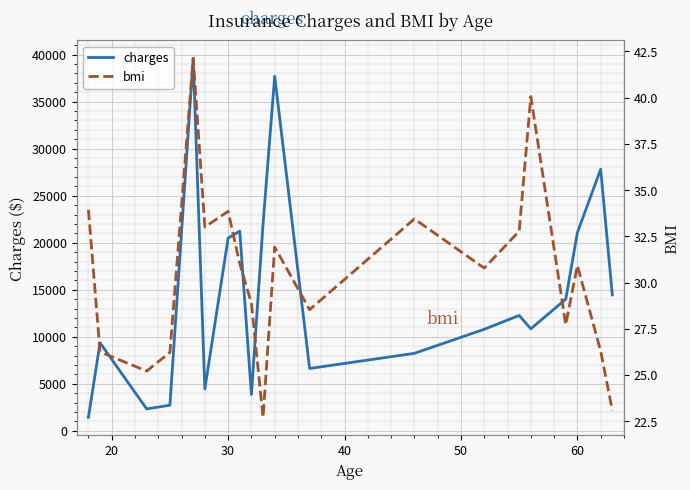

What is the lowest value of the charges series?

1431.3